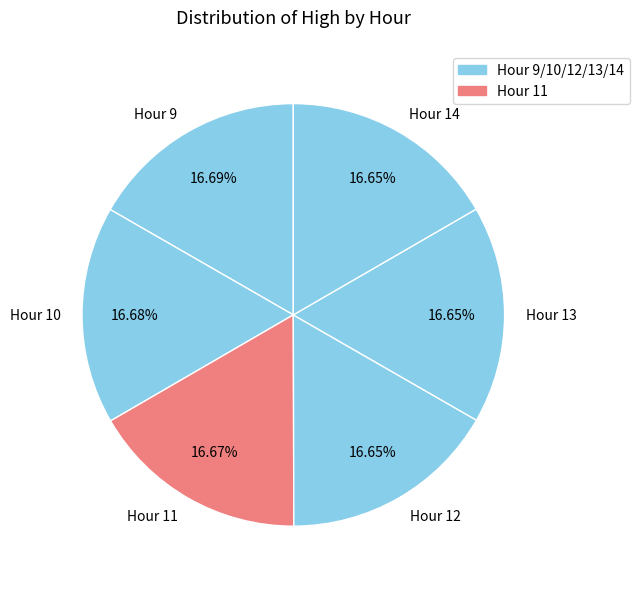

Is there a majority slice in this chart?

No